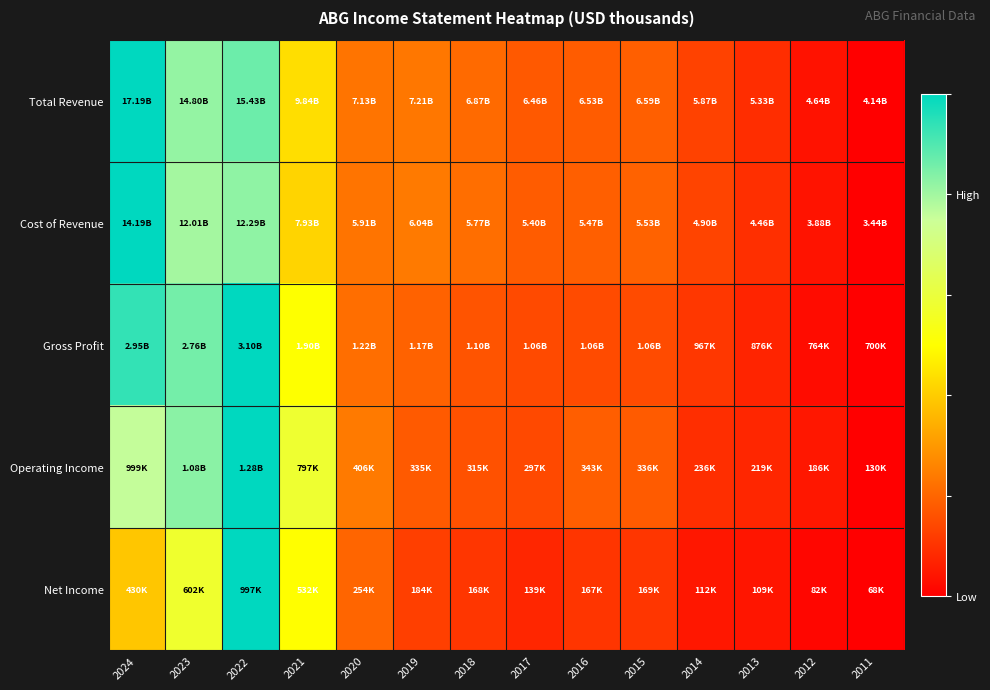

Reading right to left, transcribe all the data shown in this chart.

Total Revenue: 2011=0.0	2012=0.0	2013=0.1	2014=0.1	2015=0.2	2016=0.2	2017=0.2	2018=0.2	2019=0.2	2020=0.2	2021=0.4	2022=0.9	2023=0.8	2024=1.0
Cost of Revenue: 2011=0.0	2012=0.0	2013=0.1	2014=0.1	2015=0.2	2016=0.2	2017=0.2	2018=0.2	2019=0.2	2020=0.2	2021=0.4	2022=0.8	2023=0.8	2024=1.0
Gross Profit: 2011=0.0	2012=0.0	2013=0.1	2014=0.1	2015=0.2	2016=0.1	2017=0.1	2018=0.2	2019=0.2	2020=0.2	2021=0.5	2022=1.0	2023=0.9	2024=0.9
Operating Income: 2011=0.0	2012=0.0	2013=0.1	2014=0.1	2015=0.2	2016=0.2	2017=0.1	2018=0.2	2019=0.2	2020=0.2	2021=0.6	2022=1.0	2023=0.8	2024=0.8
Net Income: 2011=0.0	2012=0.0	2013=0.0	2014=0.0	2015=0.1	2016=0.1	2017=0.1	2018=0.1	2019=0.1	2020=0.2	2021=0.5	2022=1.0	2023=0.6	2024=0.4